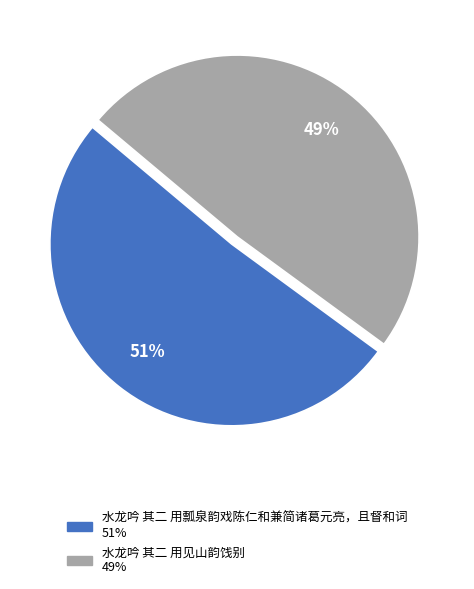

To the nearest percent, what is the combined percentage of 水龙吟 其二 用瓢泉韵戏陈仁和兼简诸葛元亮，且督和词 and 水龙吟 其二 用见山韵饯别?

100%